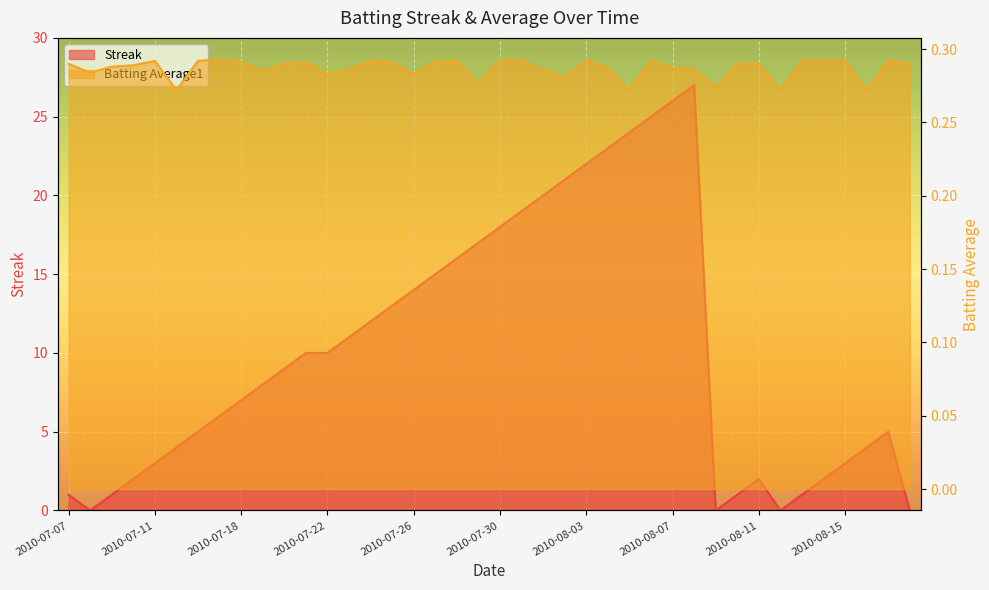

How many times do Streak and Batting Average1 cross each other?

7